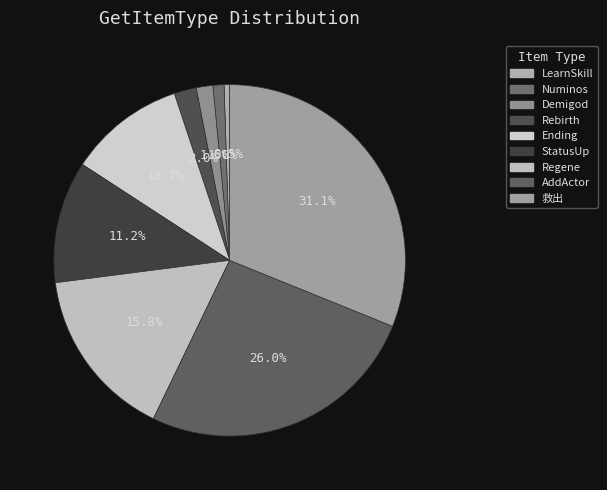

True or false: Rebirth accounts for 2% of the total.

True